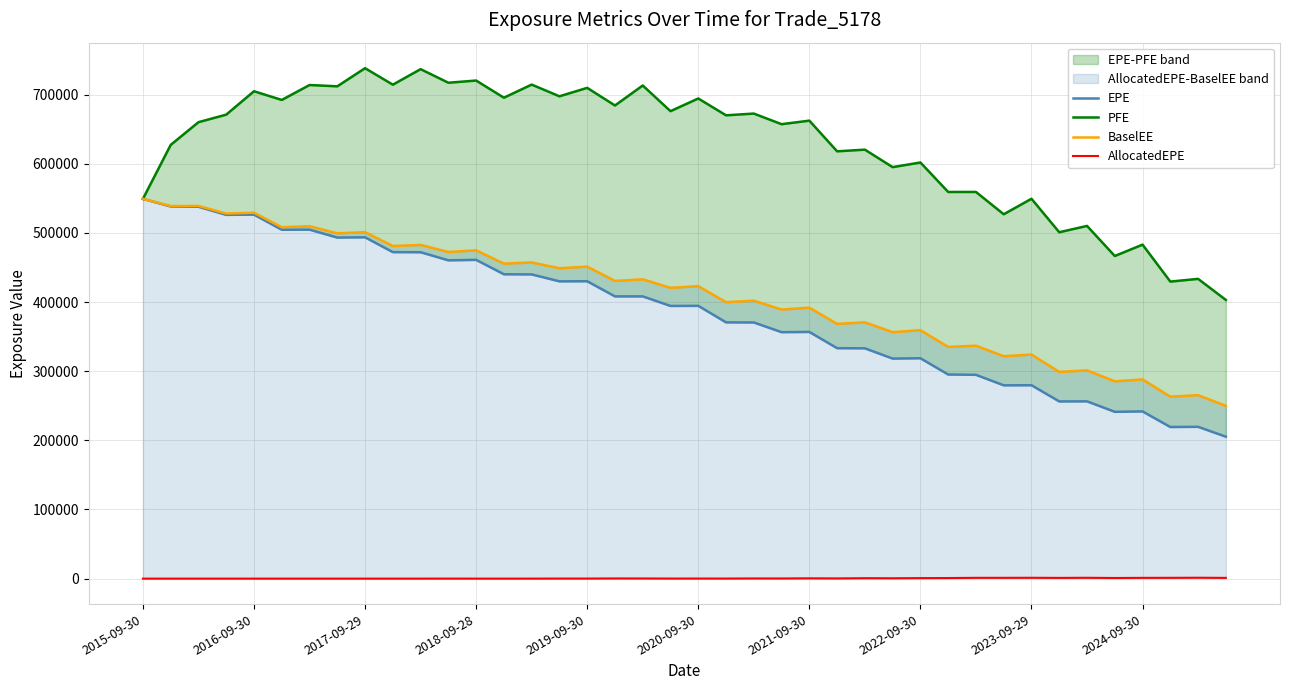

Which series has the largest total across all categories?

PFE